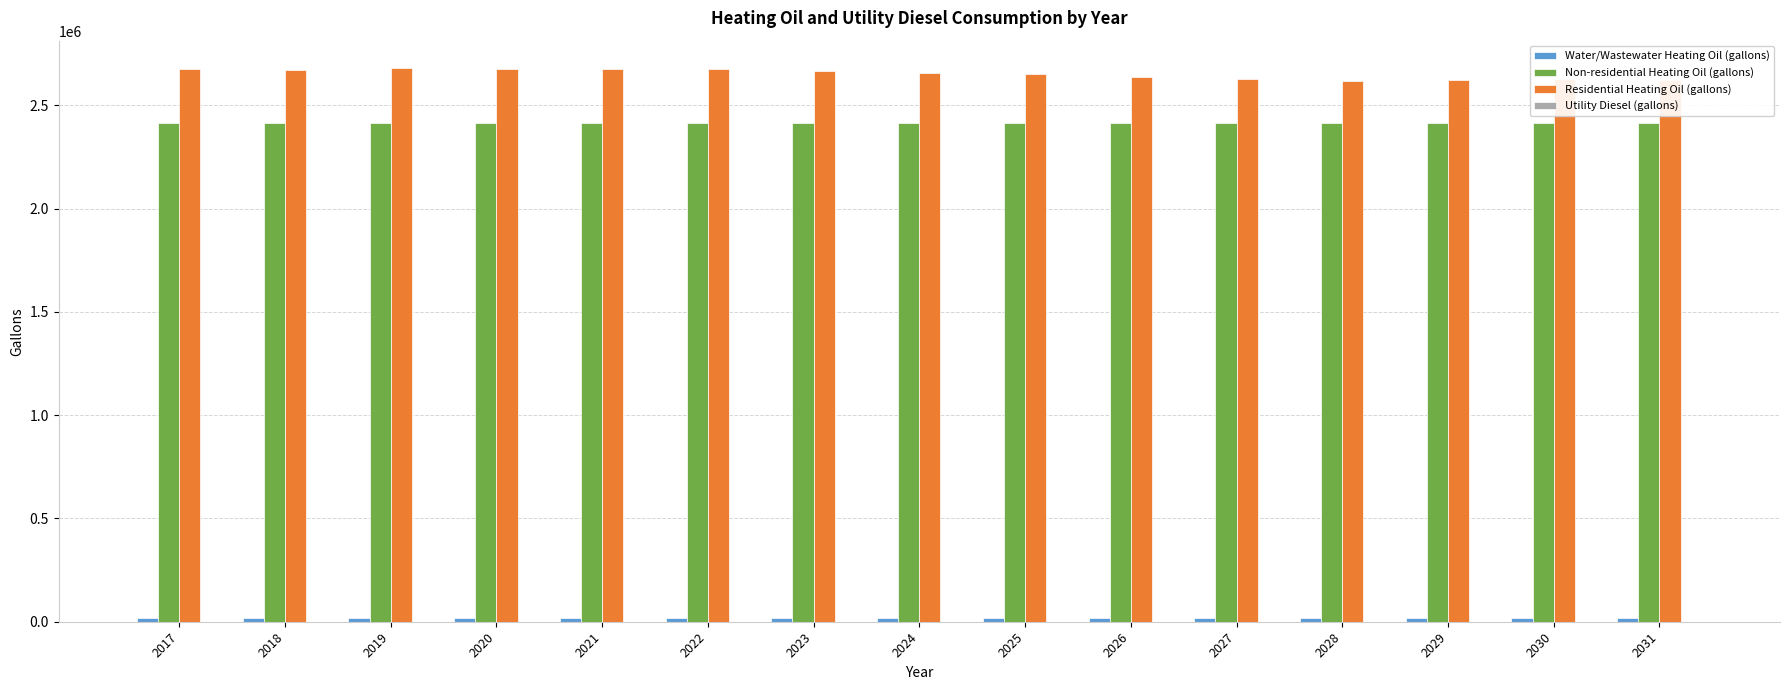

The value of Non-residential Heating Oil (gallons) at 2027 is 2415253.5. True or false?

True